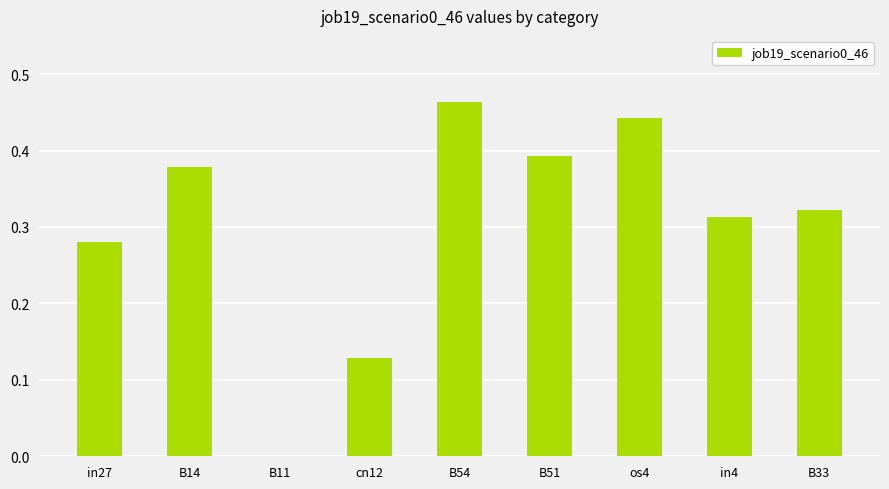

The value at in27 is 0.1. True or false?

False